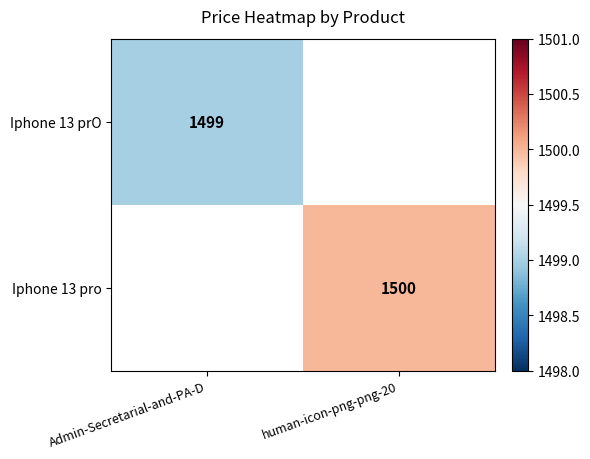

The Iphone 13 pro series shows 829 at human-icon-png-png-20. True or false?

False